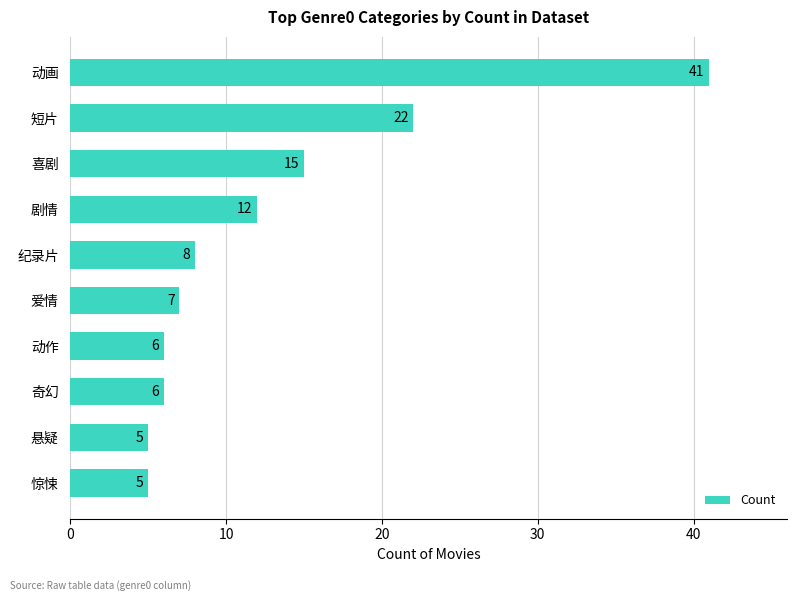

How many data points does each series have?

10